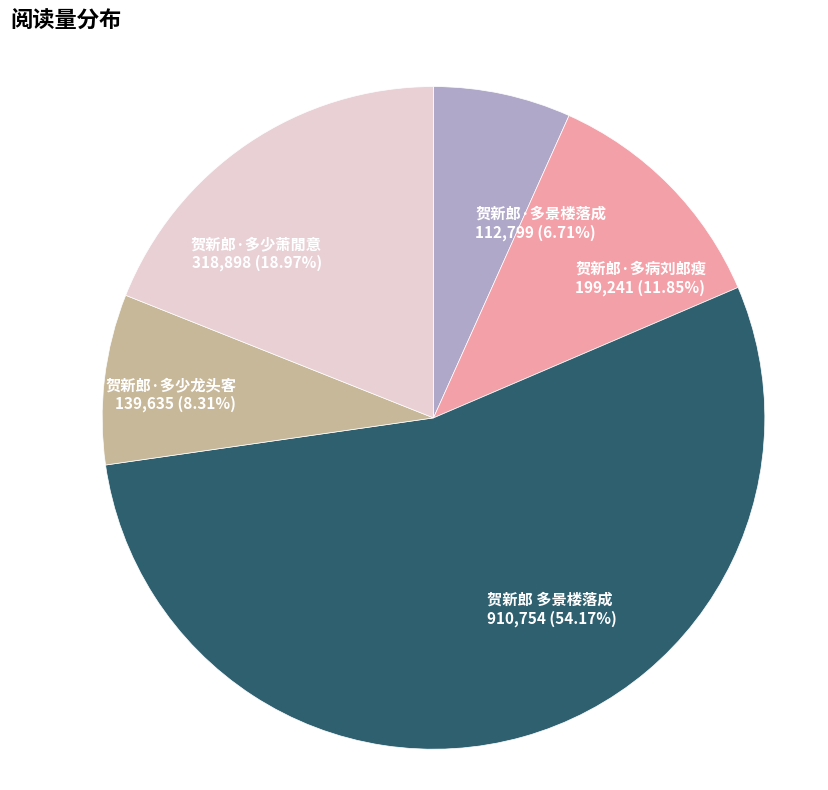

To the nearest percent, what is the combined percentage of 贺新郎·多少萧閒意 and 贺新郎·多少龙头客?

27%